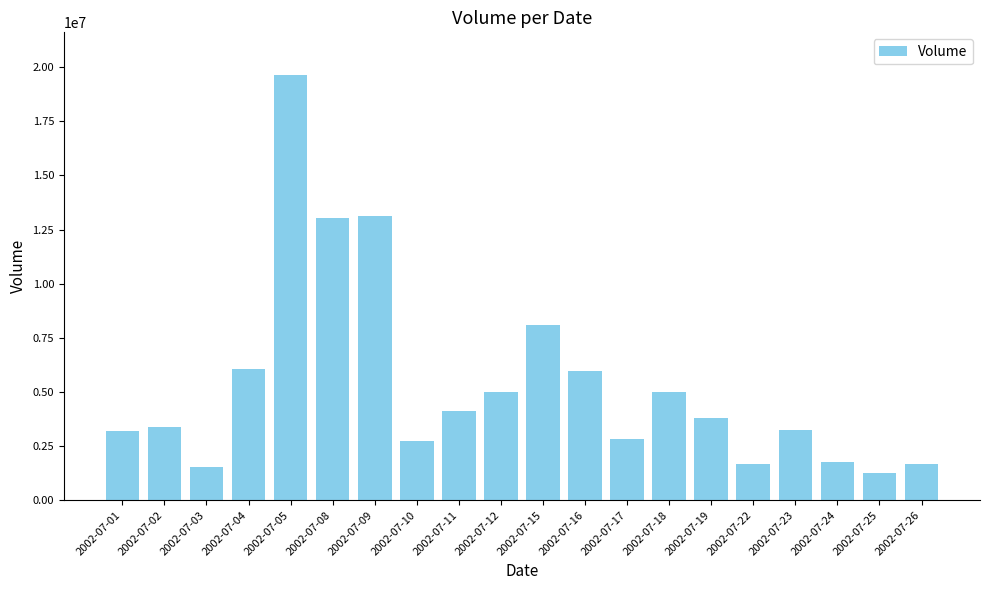

Is it true that the value at 2002-07-03 is 1529400?

True